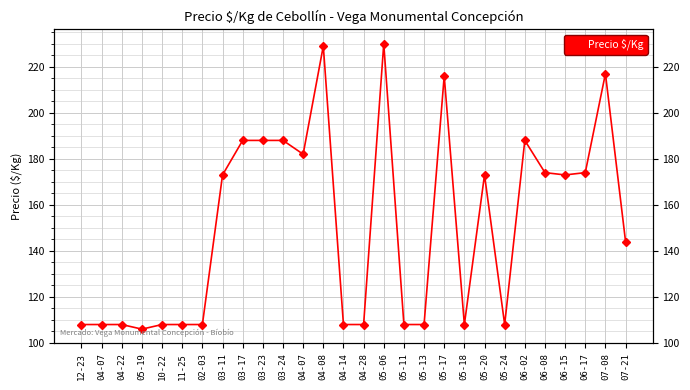

True or false: the data shows 108 at 04-22.

True